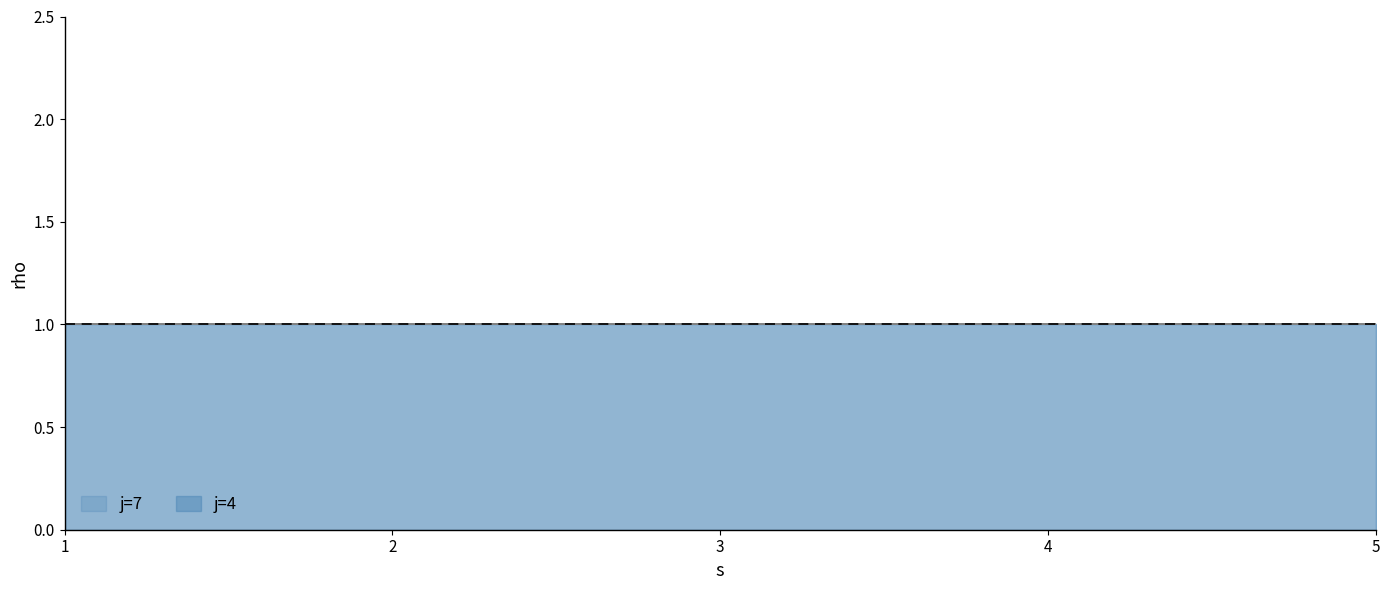

Which has a higher value, 2 or 3?

3